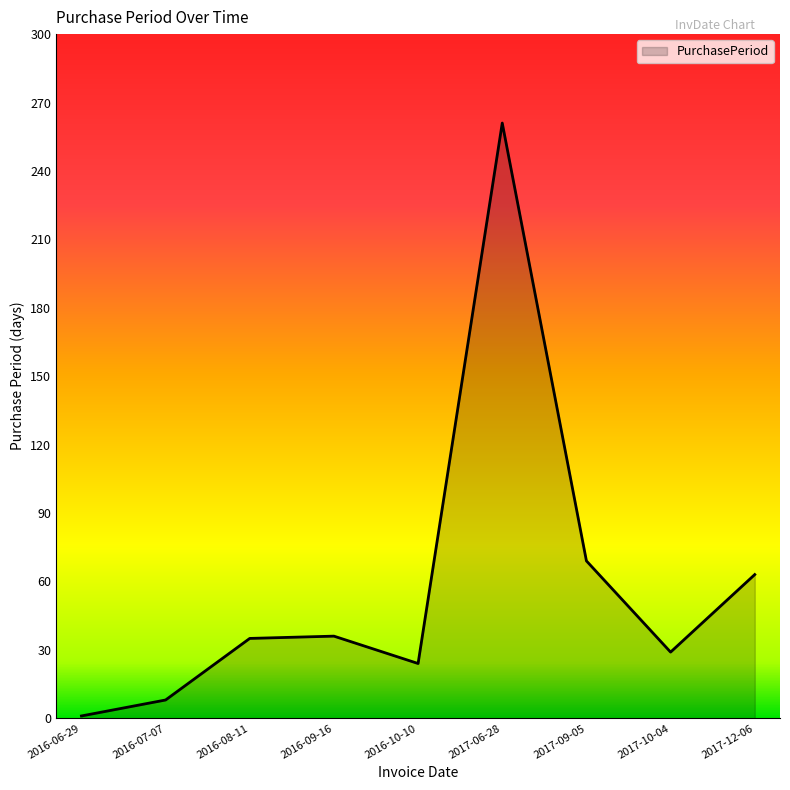

What value does the data have at 2016-10-10?

24